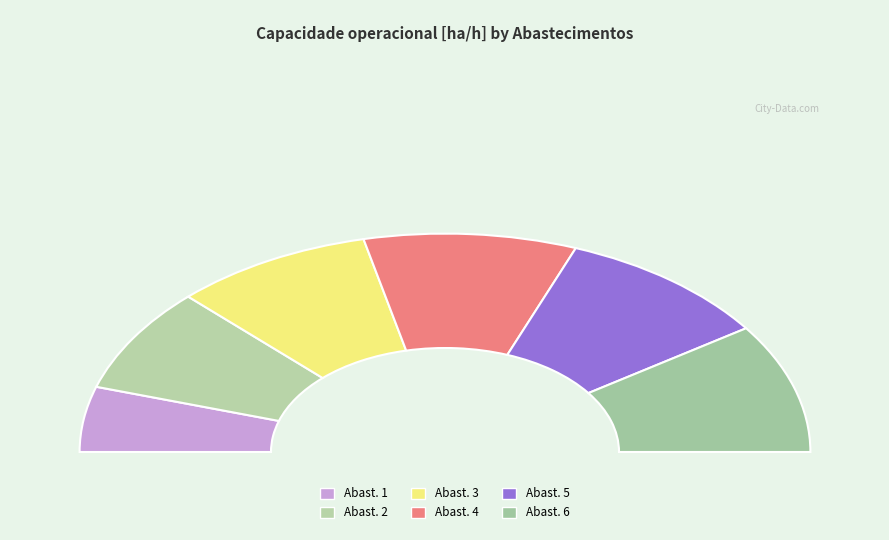

To the nearest percent, what is the combined percentage of 5 and 3?

38%